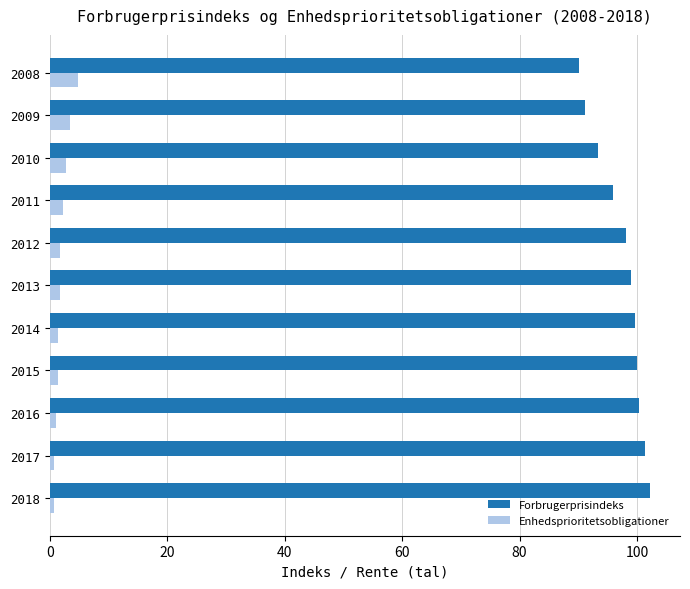

At which label is Forbrugerprisindeks closest to 96?

2011